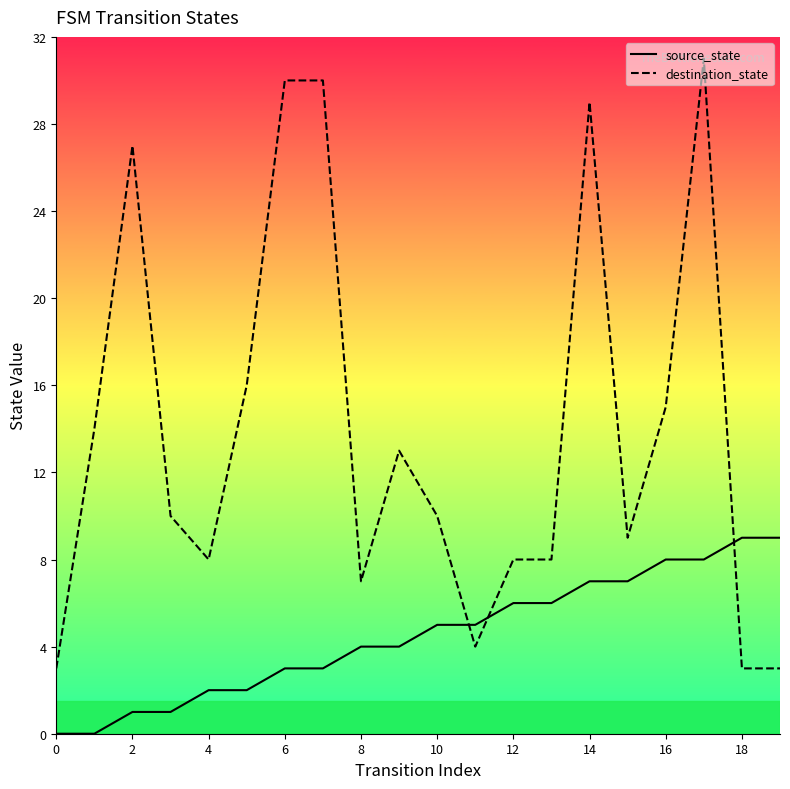

Rank the series by their average value, from highest to lowest.

destination_state, source_state